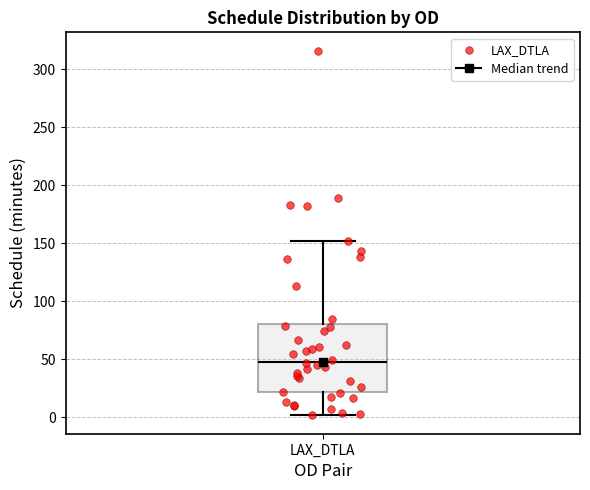

Where does the lower whisker of the box for LAX_DTLA end on the y-axis? The values are not printed on the chart, so give them approximately, as read against the axis.

0